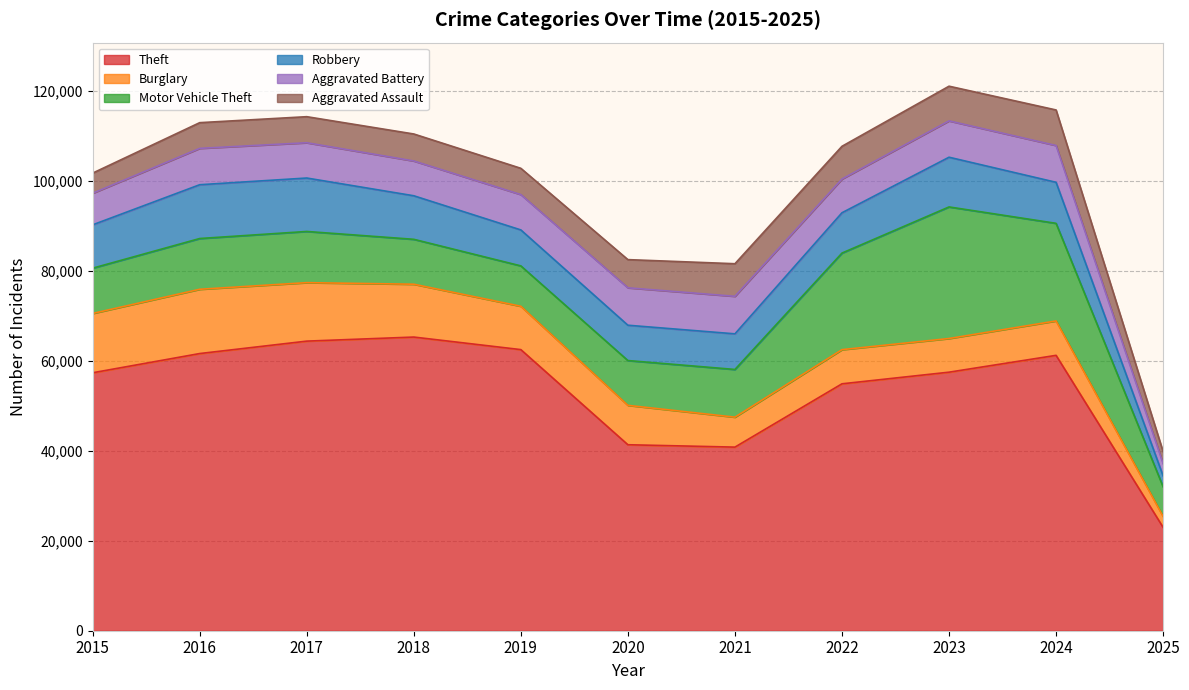

True or false: Theft and Motor Vehicle Theft cross at least once.

False